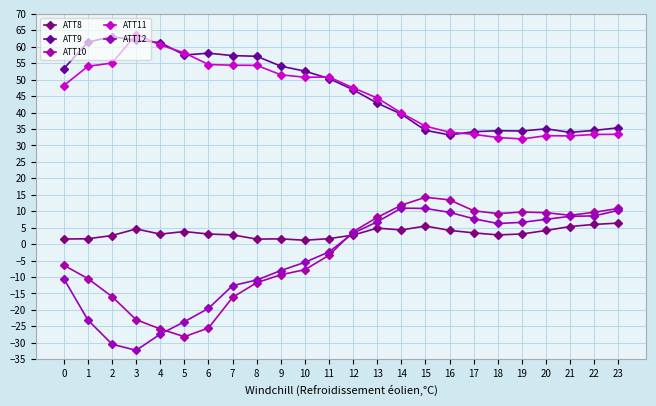

What are all the series names shown in the legend?

ATT8, ATT9, ATT10, ATT11, ATT12